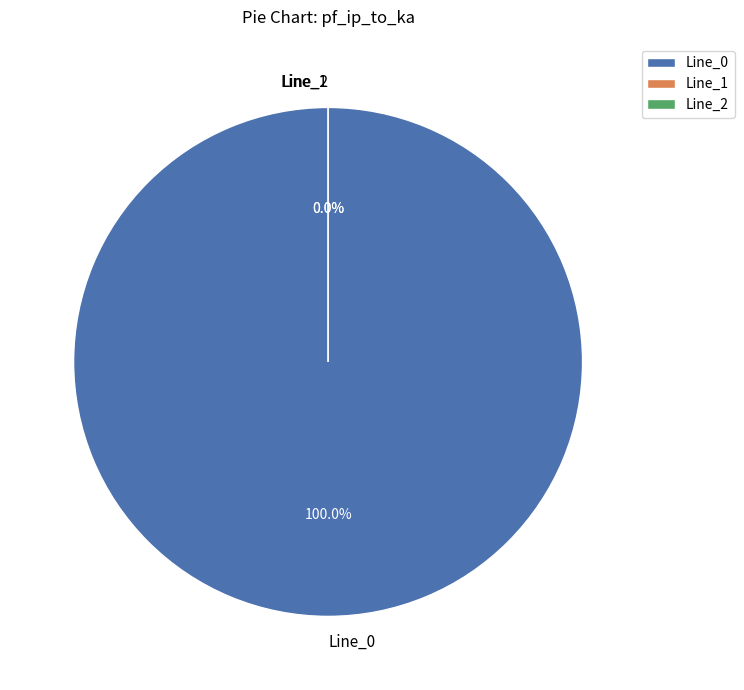

To the nearest percent, what is the difference between the Line_1 and Line_0 slice percentages?

100%